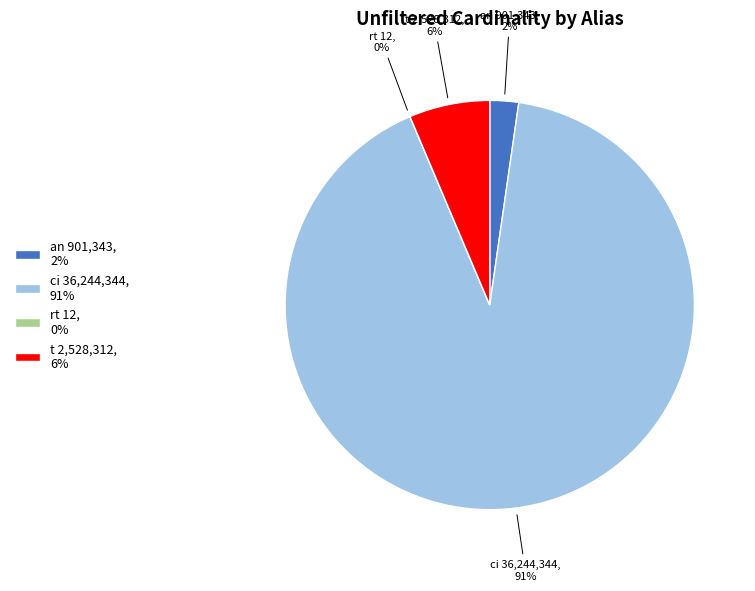

To the nearest percent, what is the average slice percentage?

25%